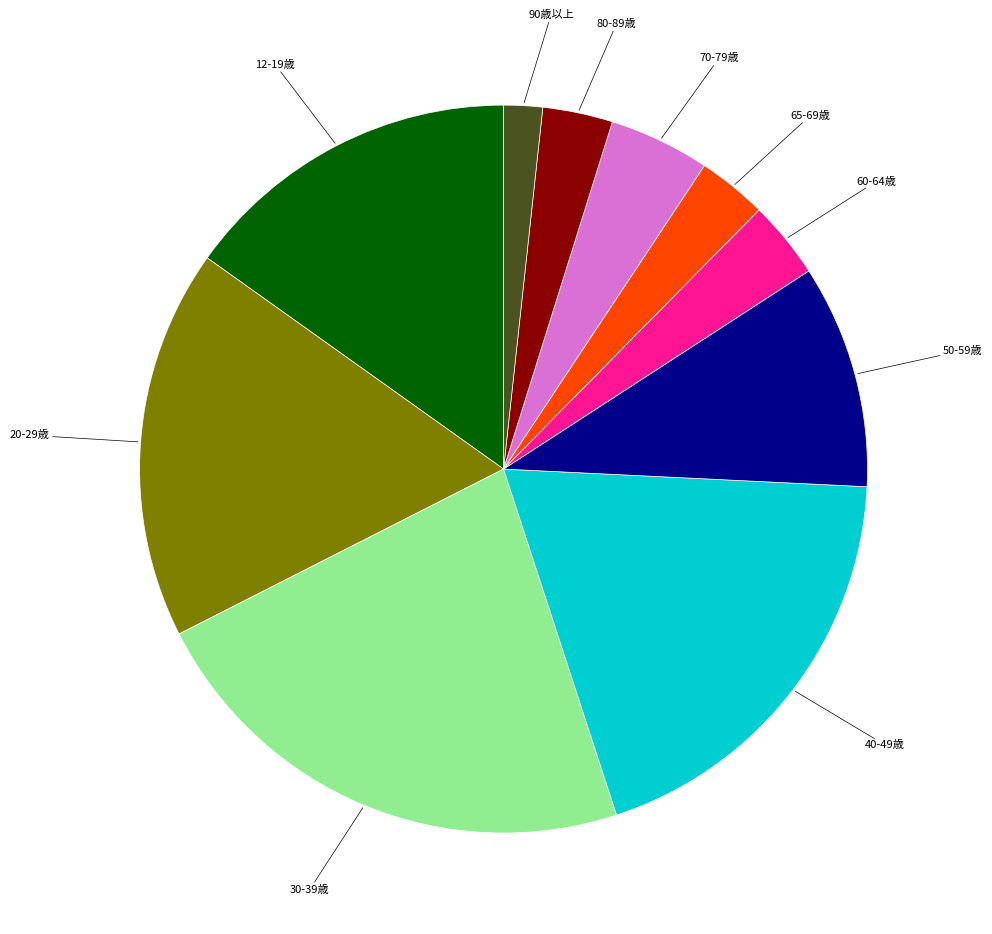

Is there a majority slice in this chart?

No